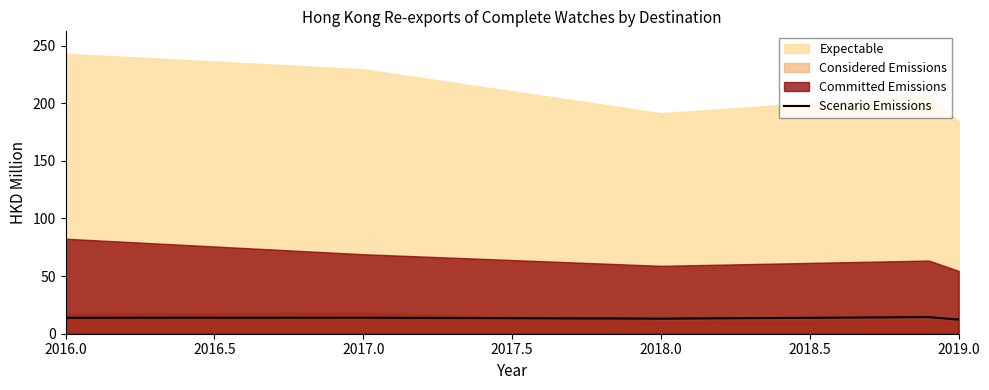

True or false: Scenario Emissions has a value of 13.1 at 2018.0.

True